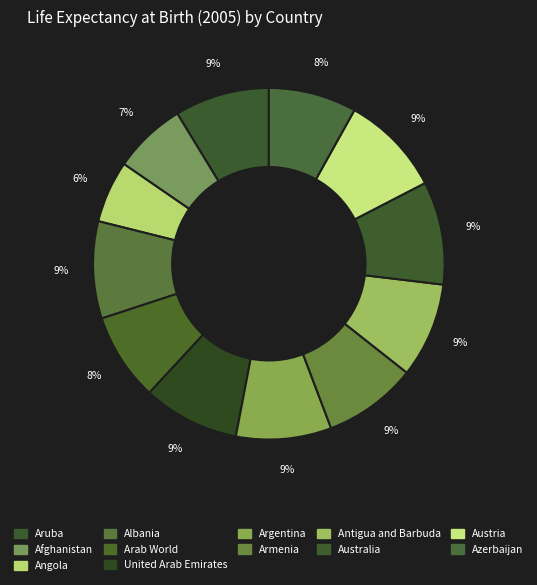

What percentage is NOT represented by Armenia?

91.4%